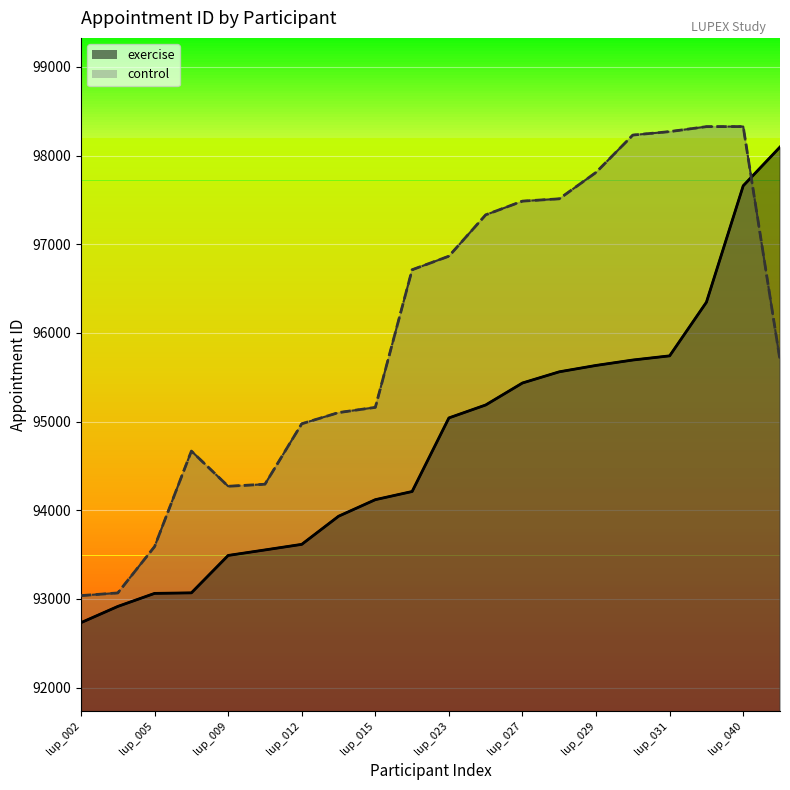

Reading right to left, what are all the values shown in this chart?

exercise: 98097	97660	96347	95742	95695	95634	95562	95436	95188	95042	94212	94120	93933	93616	93553	93491	93069	93063	92916	92733
control: 95695	98328	98327	98271	98232	97811	97513	97487	97332	96866	96713	95161	95102	94976	94294	94271	94668	93591	93068	93038